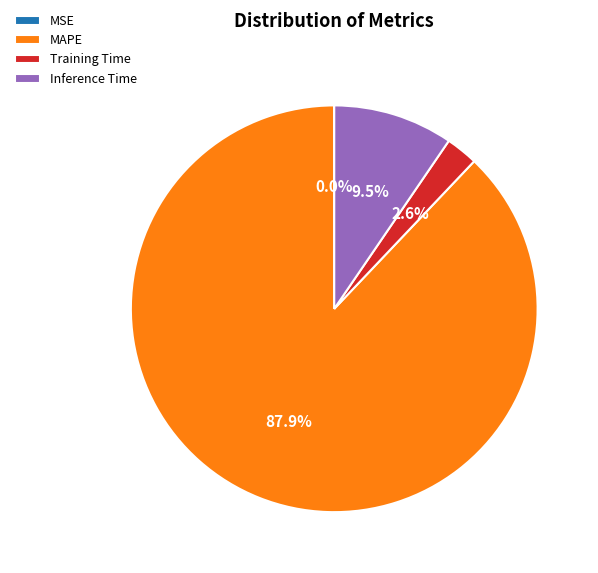

Is there a majority slice in this chart?

Yes